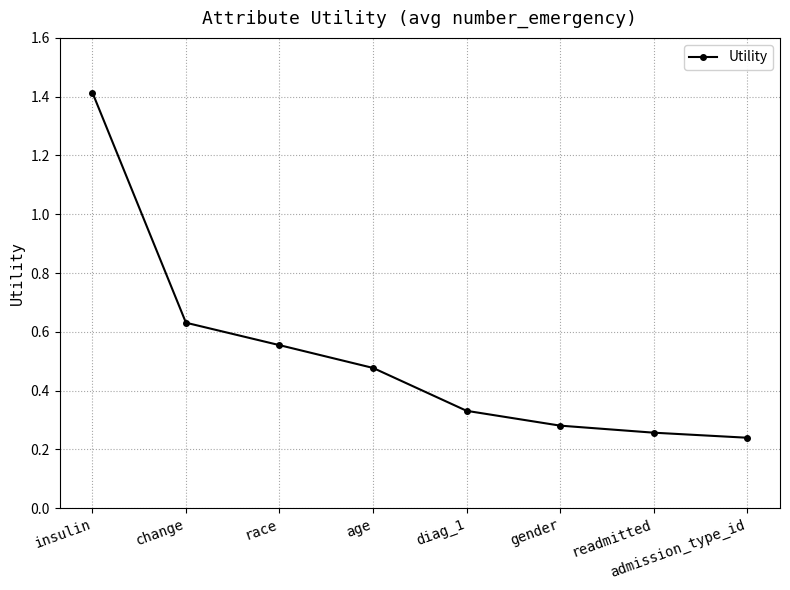

Between insulin and age, which is larger?

insulin